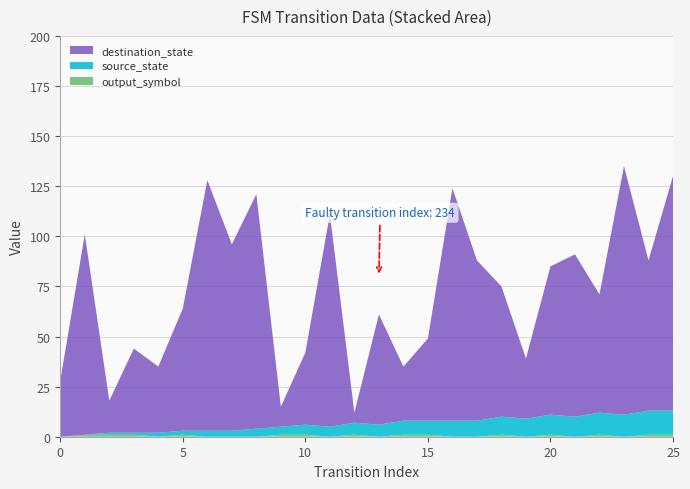

Reading left to right, what are all the values shown in this chart?

source_state: 0	0	1	1	2	2	3	3	4	4	5	5	6	6	7	7	8	8	9	9	10	10	11	11	12	12
destination_state: 28	100	16	42	33	61	125	93	117	10	36	106	5	55	27	41	116	80	65	30	74	81	59	124	75	117
output_symbol: 0	1	1	1	0	1	0	0	0	1	1	0	1	0	1	1	0	0	1	0	1	0	1	0	1	1